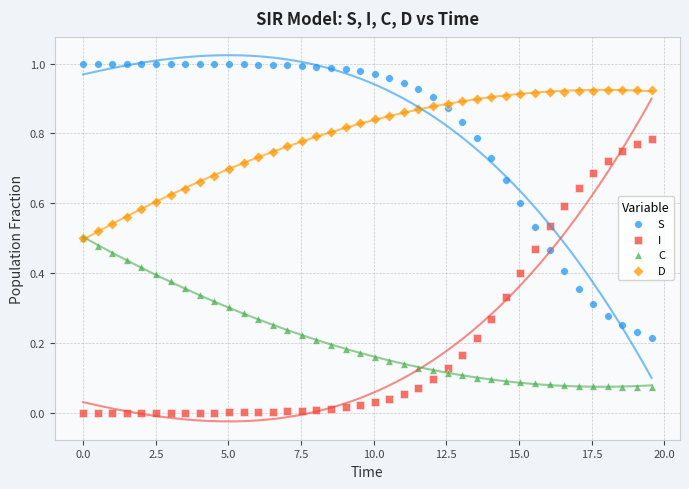

Which series contains the highest Y value?

S